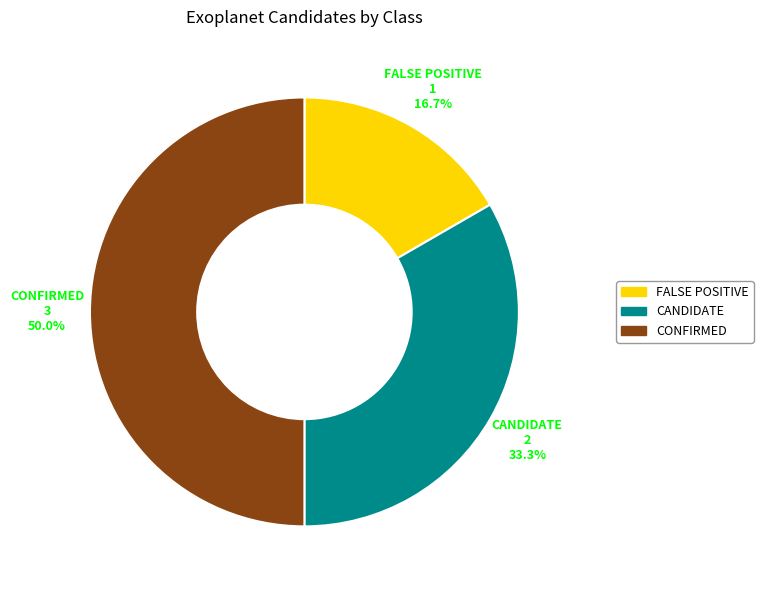

Is it true that CANDIDATE is 33% of the pie?

True